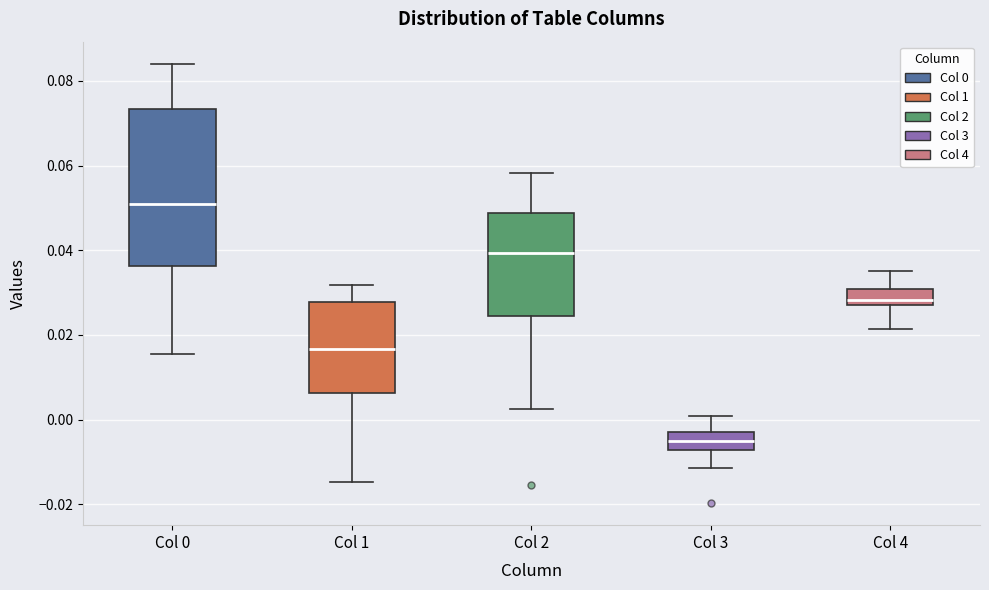

Which box's median line is the lowest?

Col 3